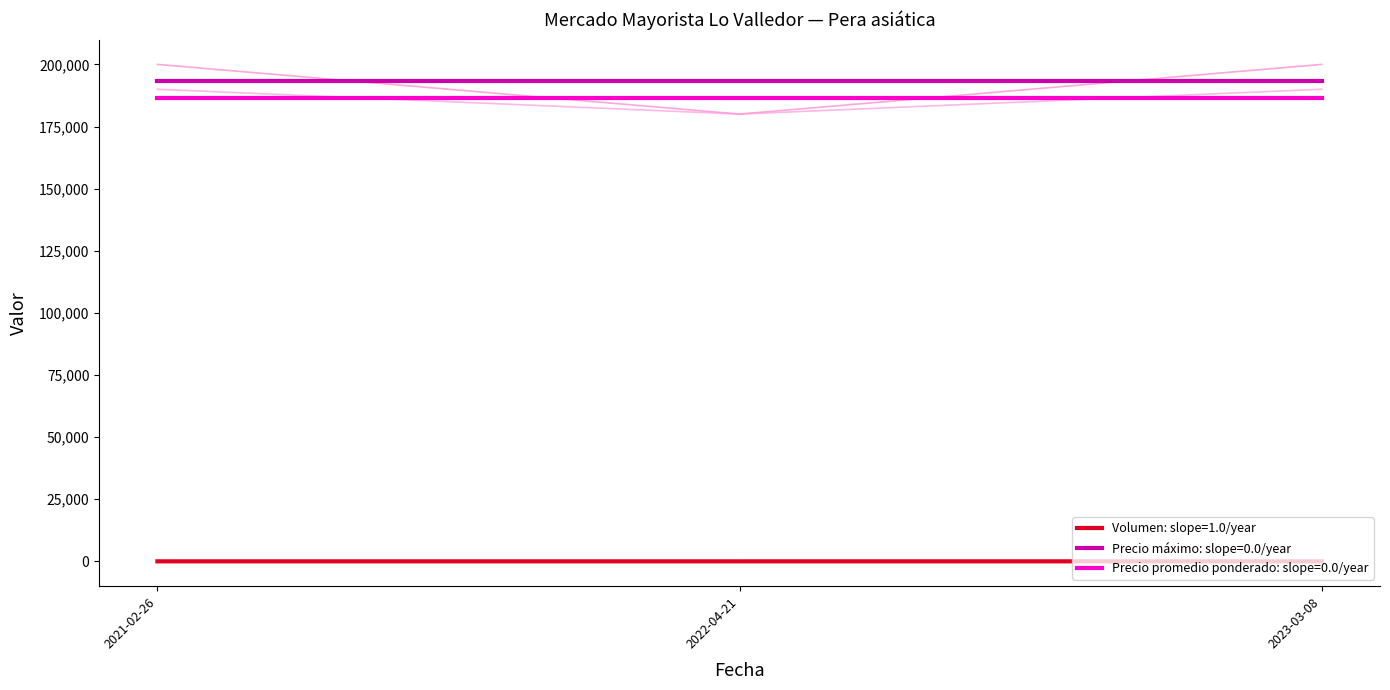

Which series changed the most between 2022-04-21 and 2023-03-08?

Precio máximo